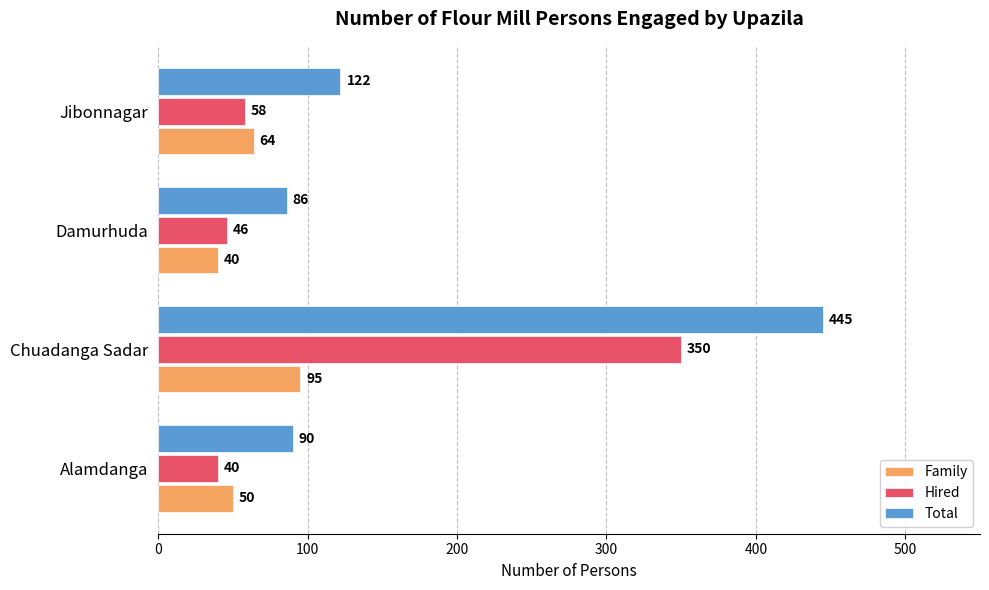

List the labels in order of Total value, smallest first.

Damurhuda, Alamdanga, Jibonnagar, Chuadanga Sadar